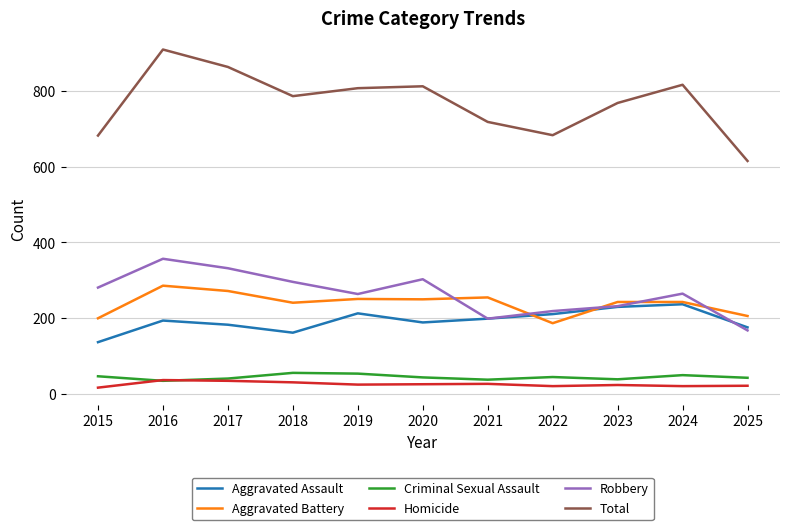

Which series has the largest range (max minus min)?

Total